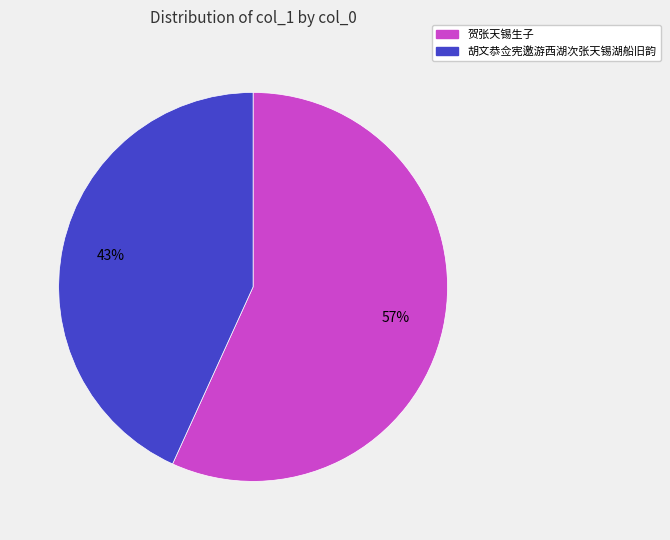

To the nearest percent, what is the difference between the largest and smallest slice percentages?

14%